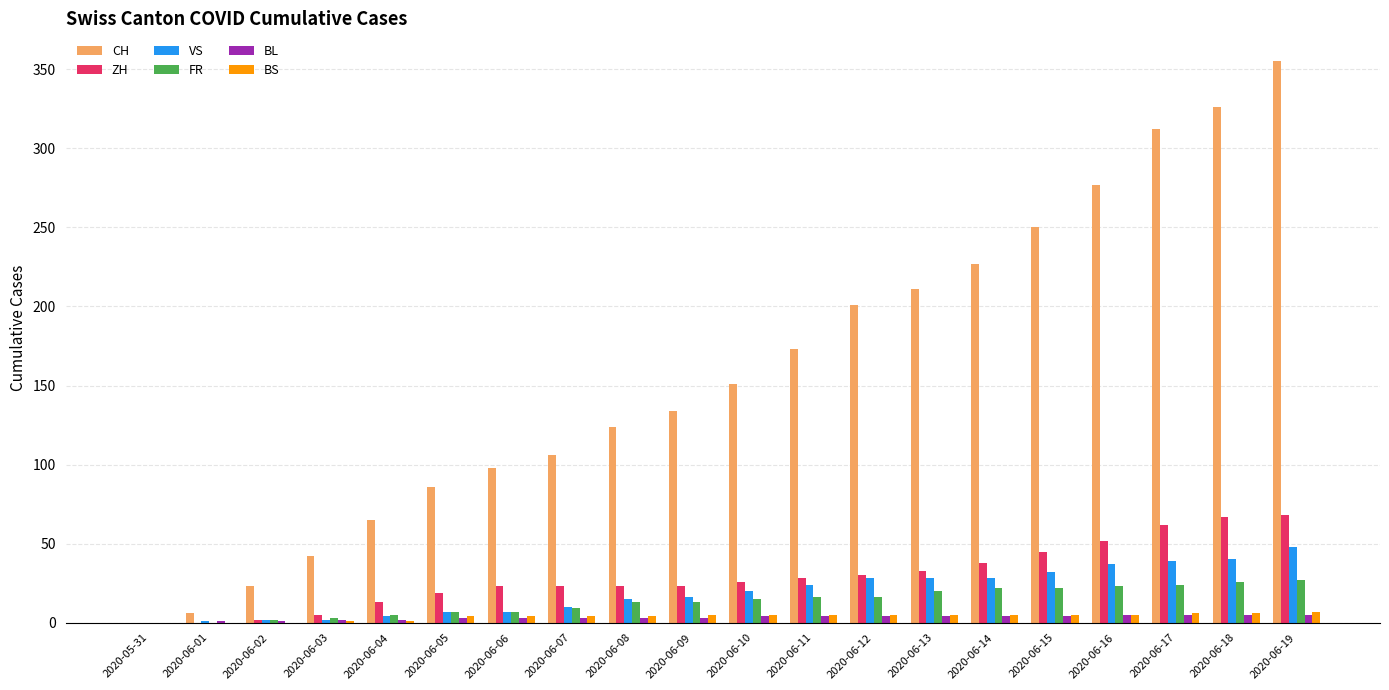

What are all the series names shown in the legend?

CH, ZH, VS, FR, BL, BS